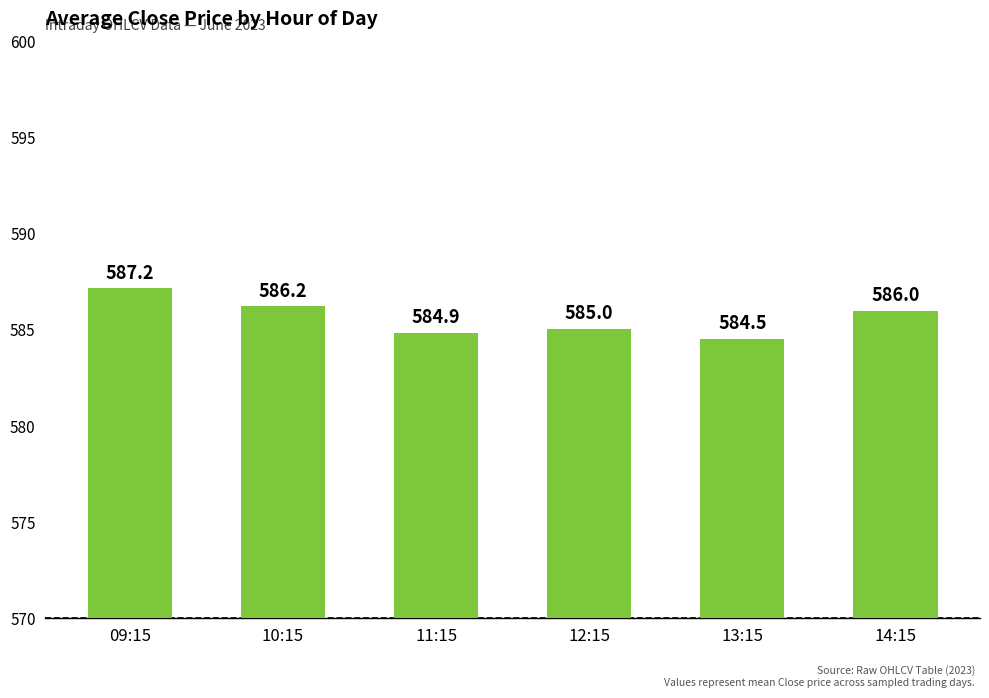

What position from the right is 13:15?

2